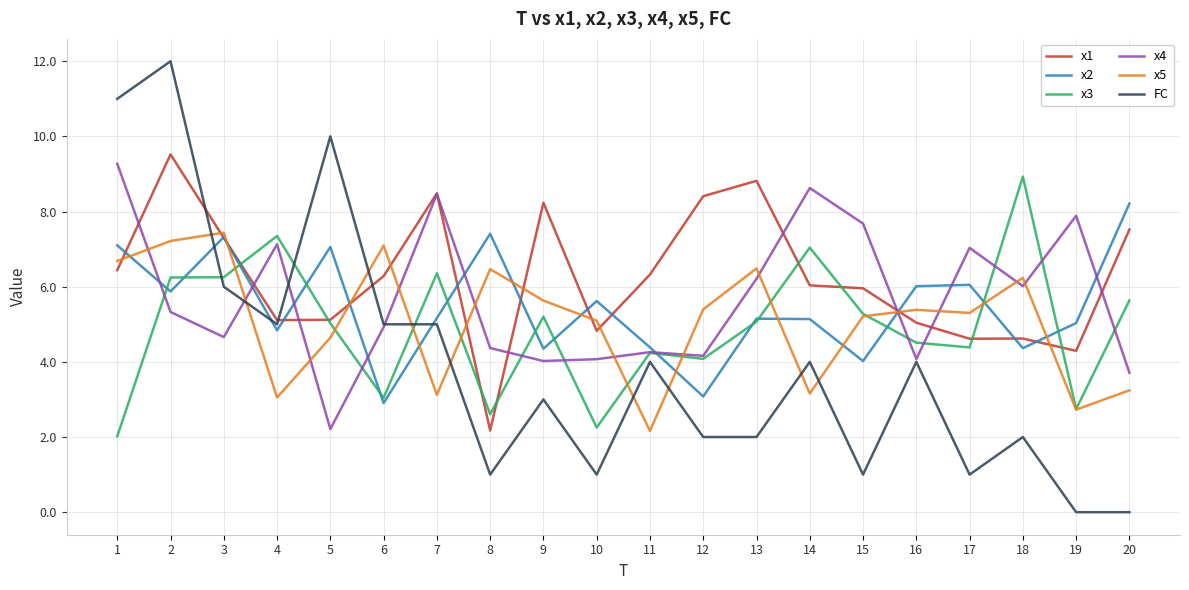

What is the sum of all x5 values?

101.8